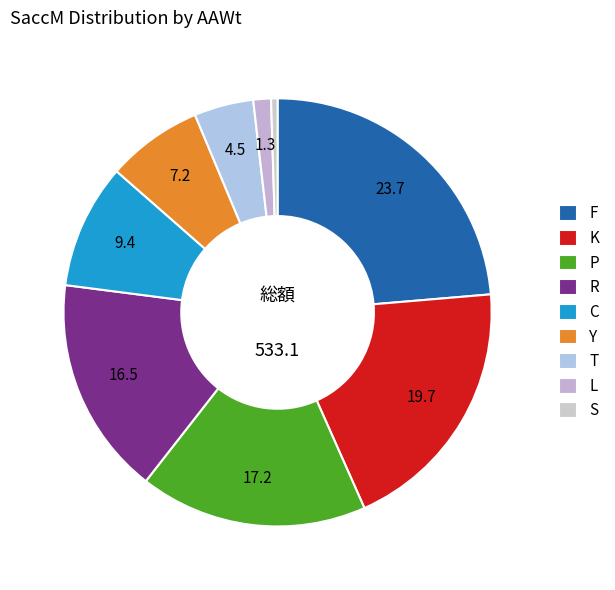

Is it true that L is 11% of the pie?

False